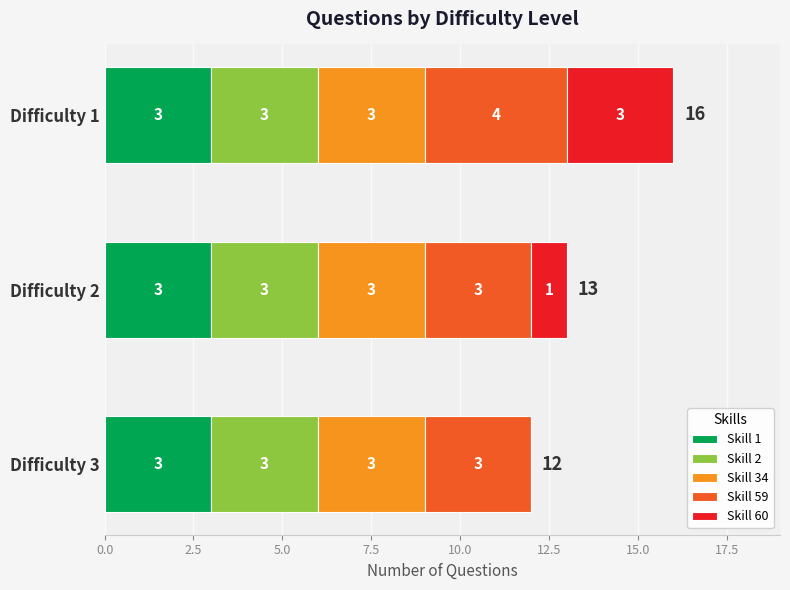

What is the sum of the Skill 1 values at Difficulty 1 and Difficulty 3?

6